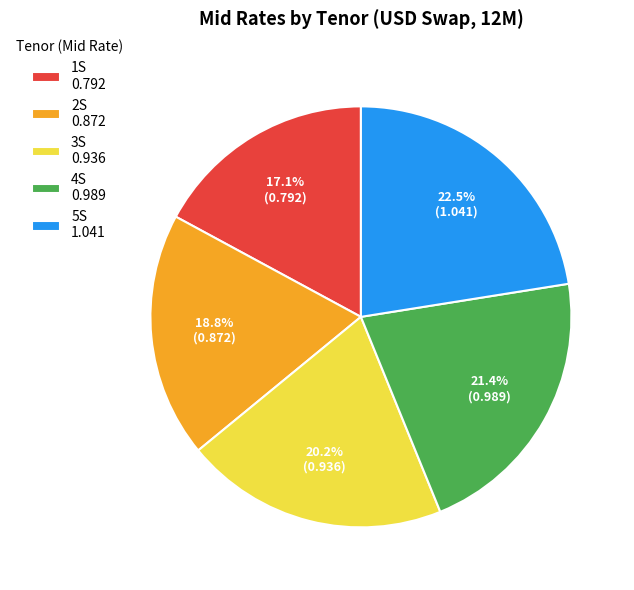

To the nearest percent, what is the difference between the largest and smallest slice percentages?

5%